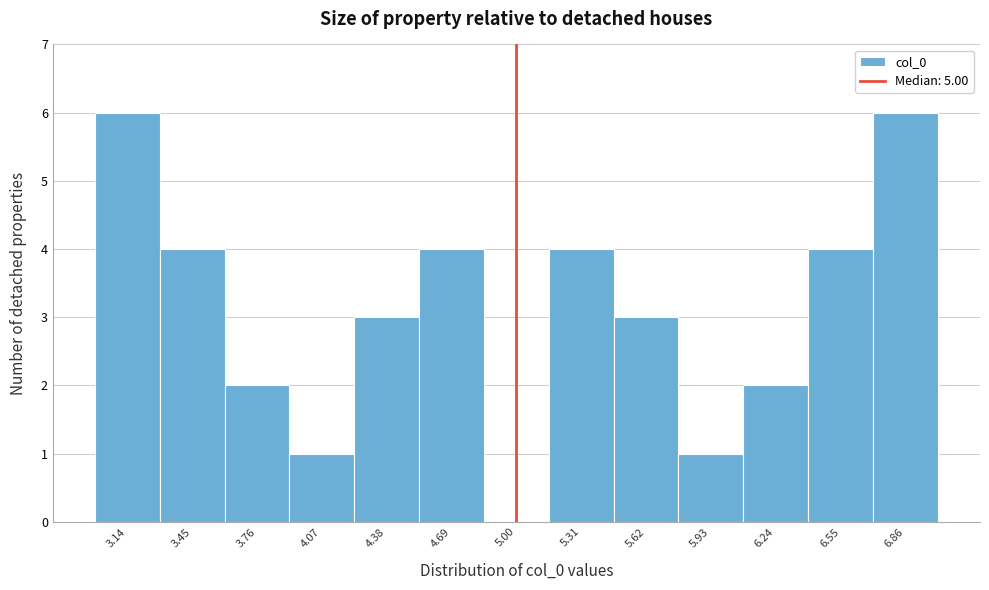

What is the height of the bar covering 3.60 to 3.90 on the x-axis? Neither the bar edges nor the heights are printed on the chart, so give them approximately, as read against the axes.

2